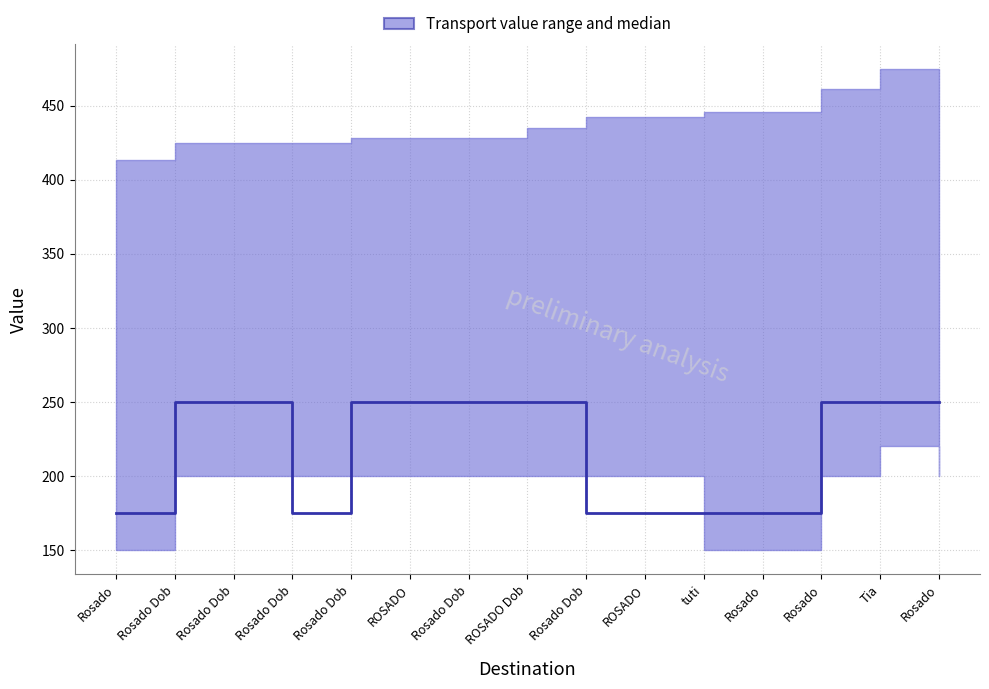

Rank the categories by value from highest to lowest.

Rosado Dob, Rosado Dob, Rosado Dob, ROSADO, Rosado Dob, ROSADO Dob, Rosado, Tia, Rosado, Rosado, Rosado Dob, Rosado Dob, ROSADO, tuti, Rosado